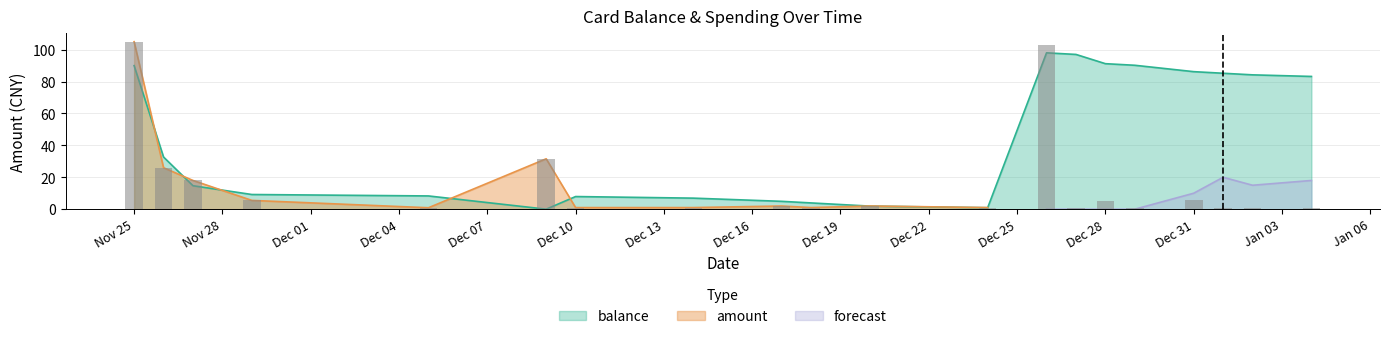

What is the difference between the second highest and minimum values in the amount series?

102.0